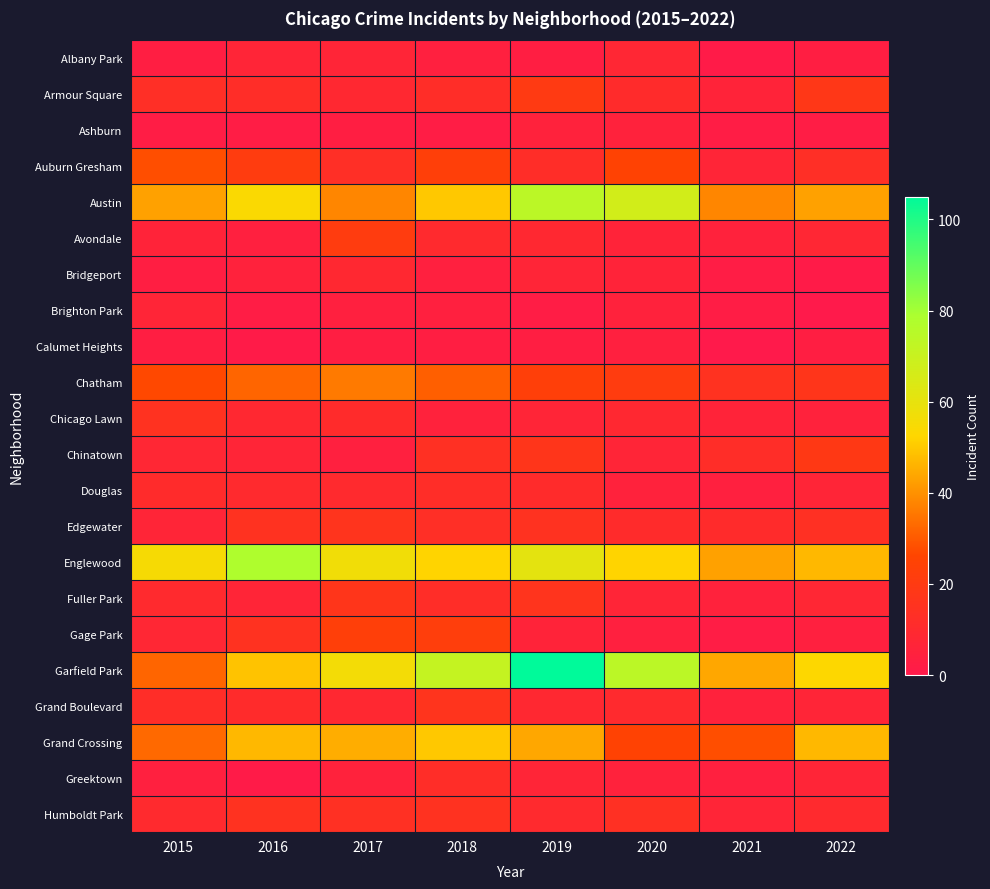

How many series are shown in this chart?

22